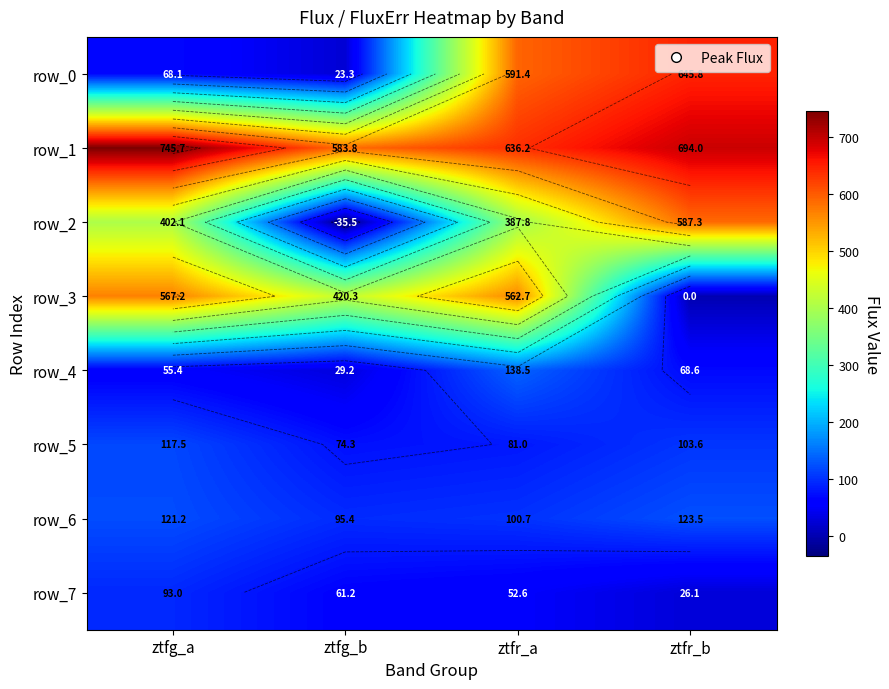

How many values in the row_4 series exceed 68?

2